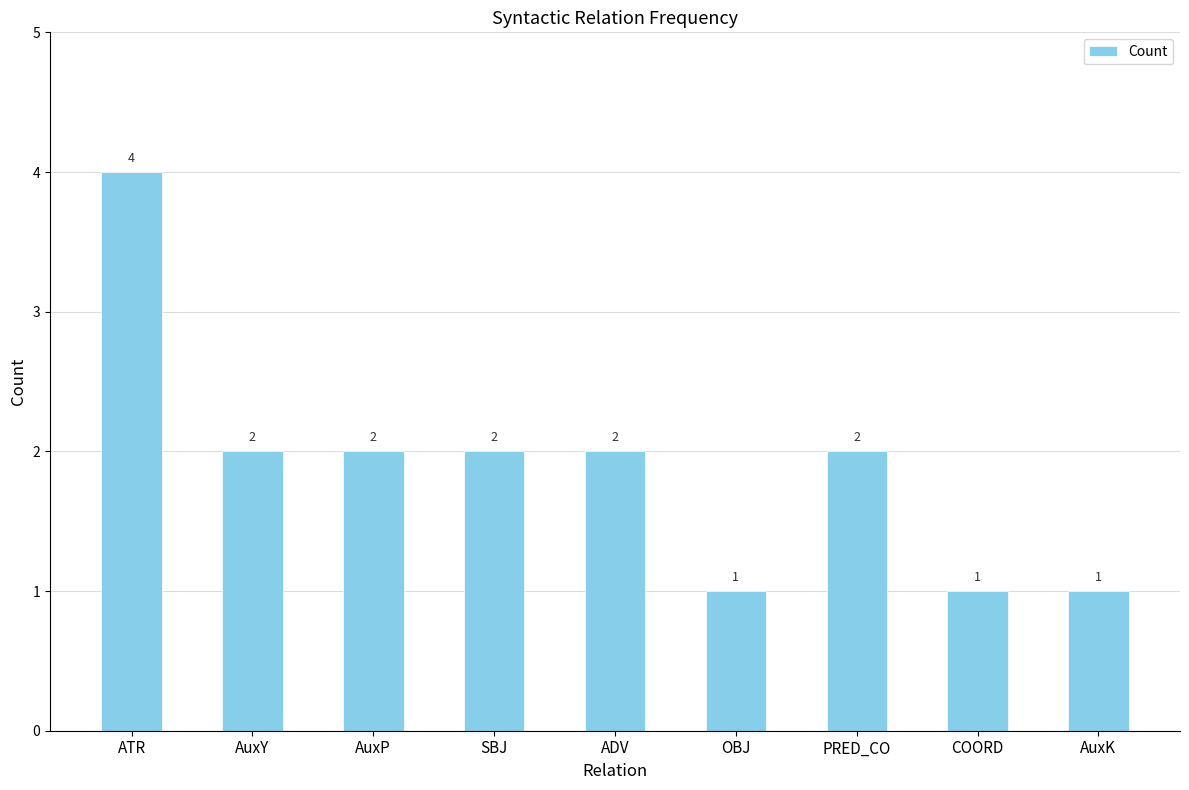

What position from the right is OBJ?

4